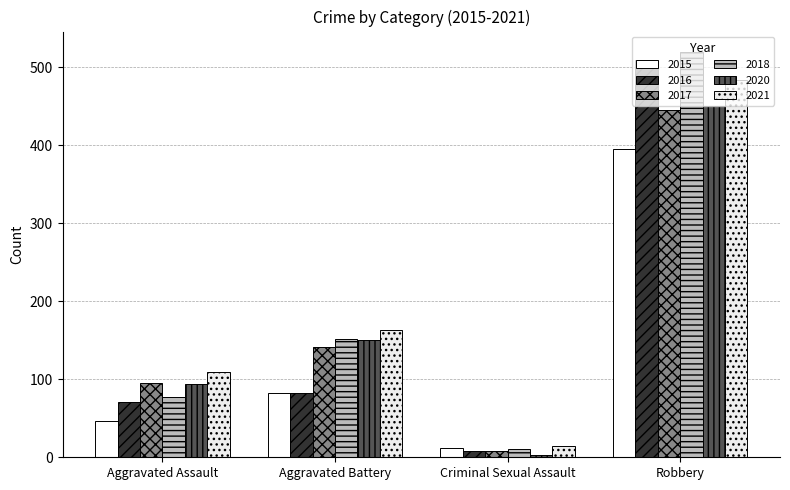

At which label is 2020 closest to 226?

Aggravated Battery